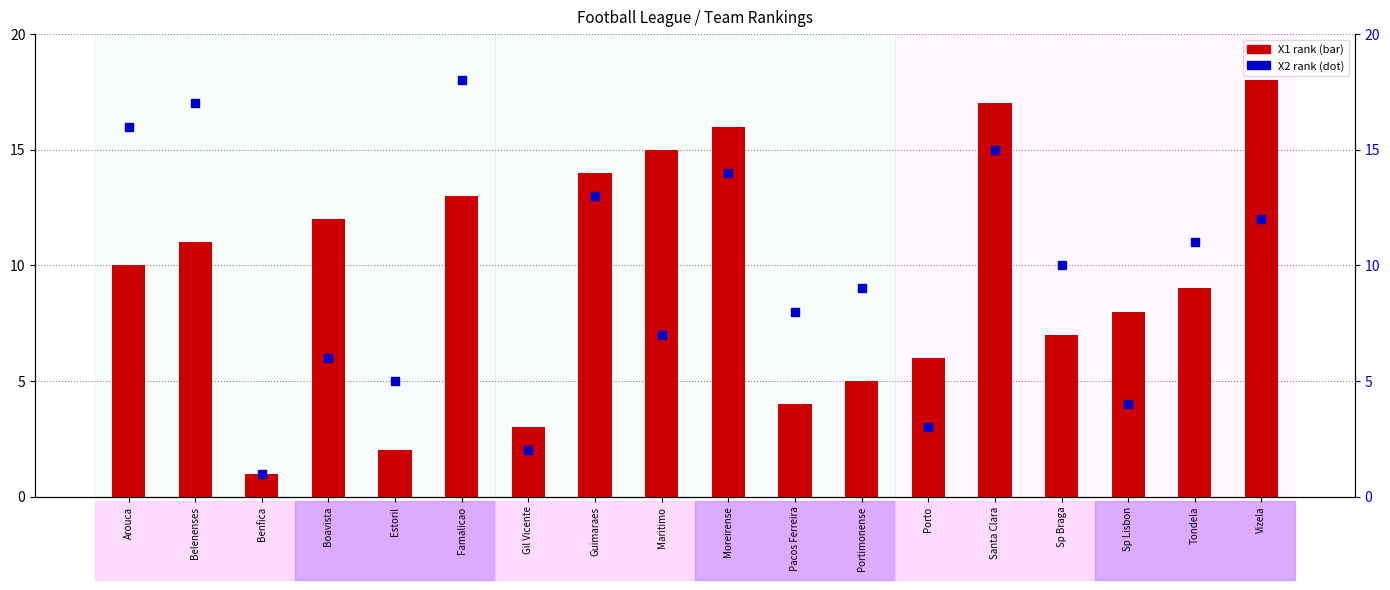

Which series has the widest spread of values?

X1 (rank)